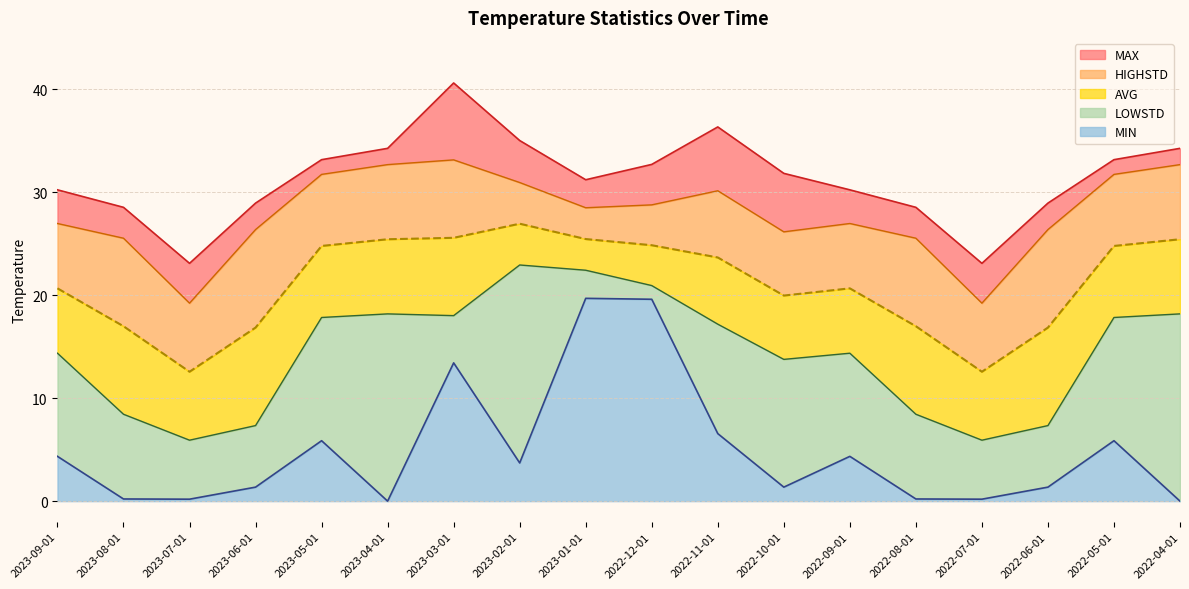

Is the value of MIN at 2023-07-01 greater than the value of LOWSTD at 2022-09-01?

No